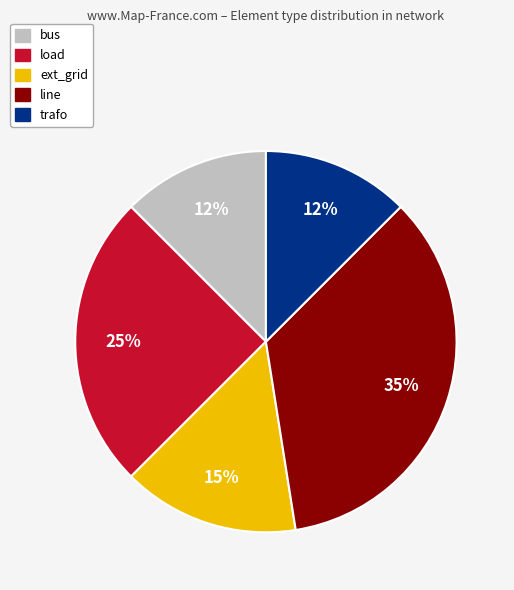

Which slice is the largest?

line